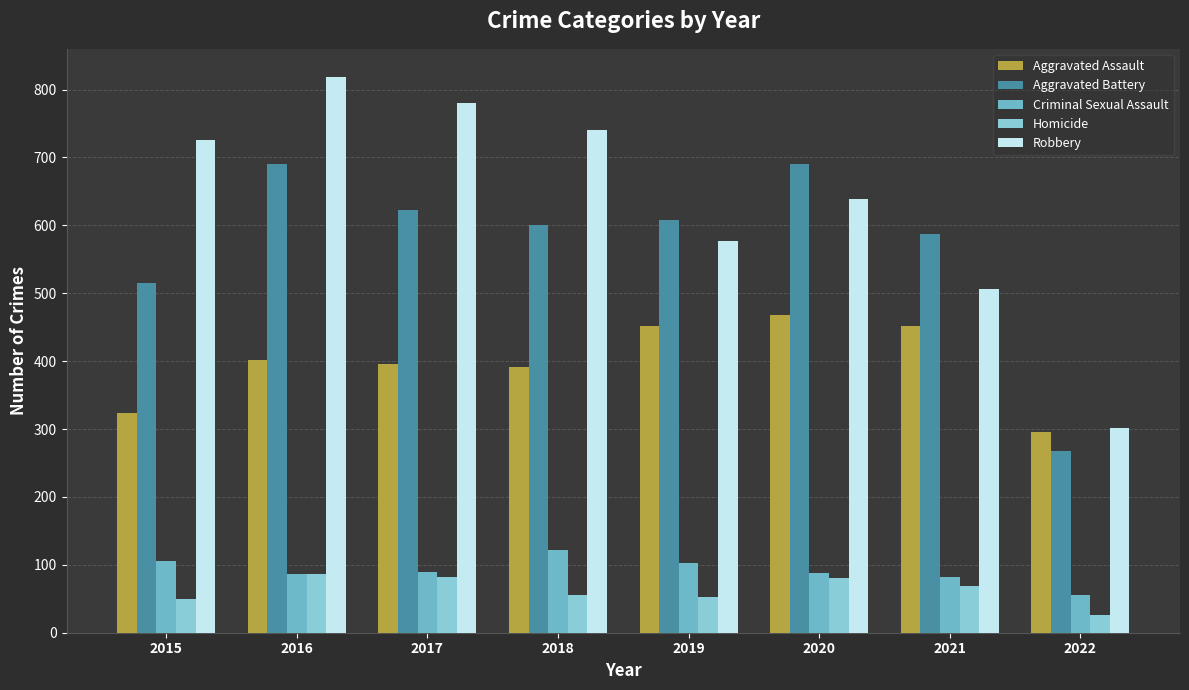

How many values in the Aggravated Assault series are below 402?

4